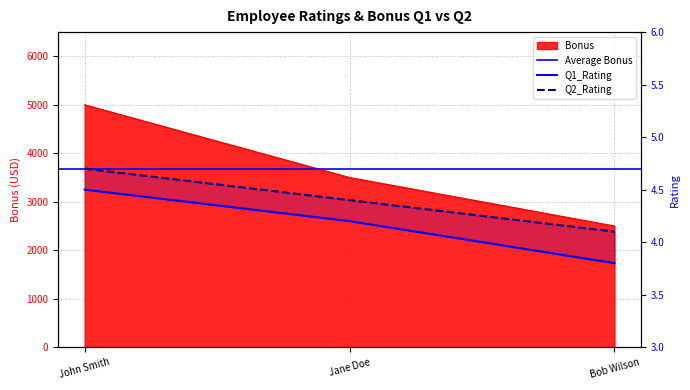

Reading left to right, what are all the values shown in this chart?

Q1_Rating: 4.5	4.2	3.8
Q2_Rating: 4.7	4.4	4.1
Bonus: 5000.0	3500.0	2500.0